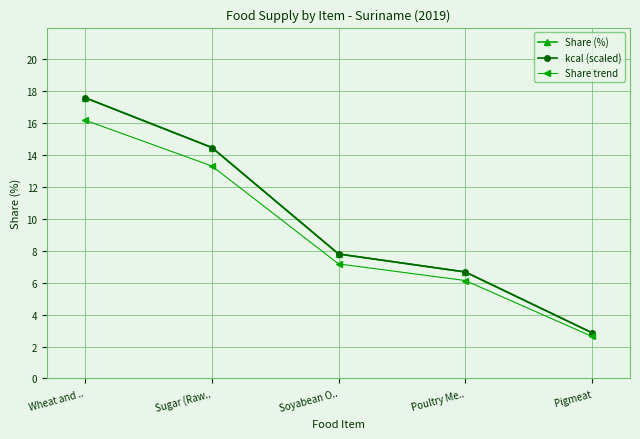

What value does the Share trend series have at Poultry Me..?

6.1